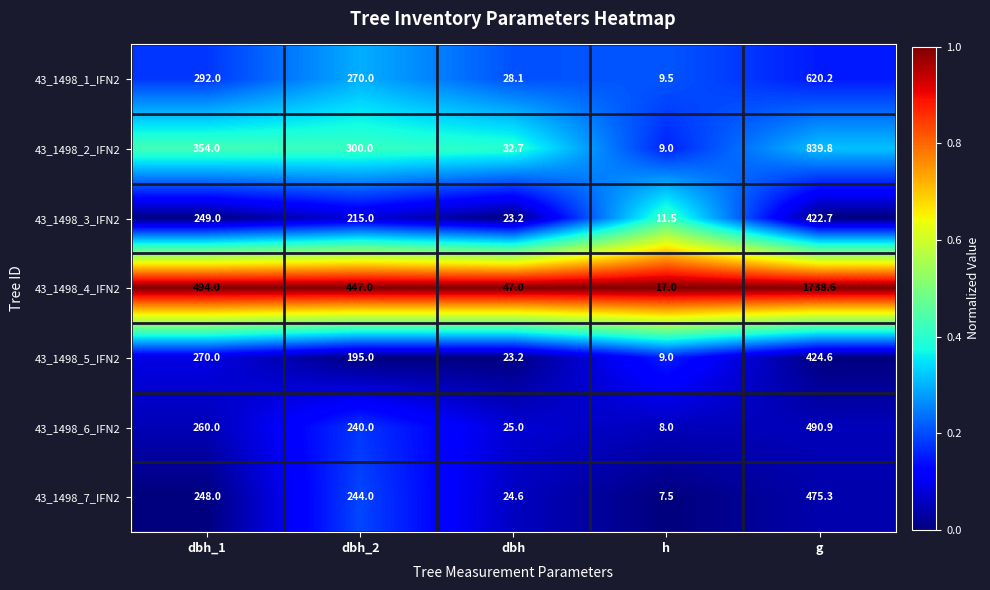

Is it true that 43_1498_1_IFN2 equals 353.5 at g?

False